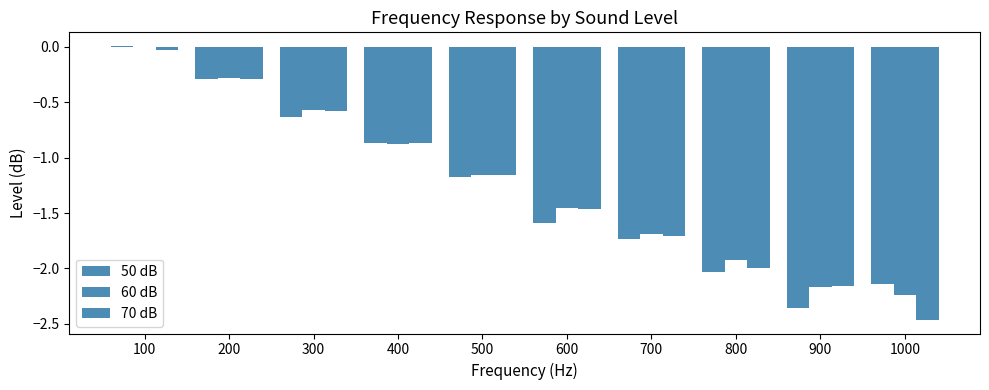

How many data points does each series have?

10